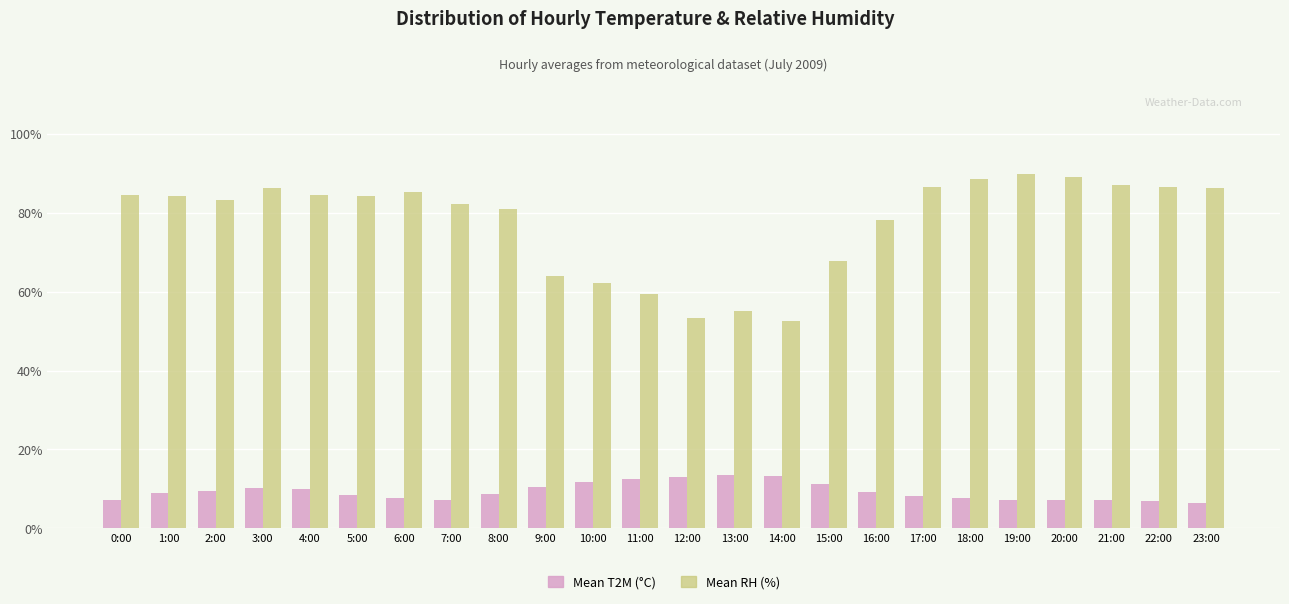

What is the greatest value displayed?

89.7